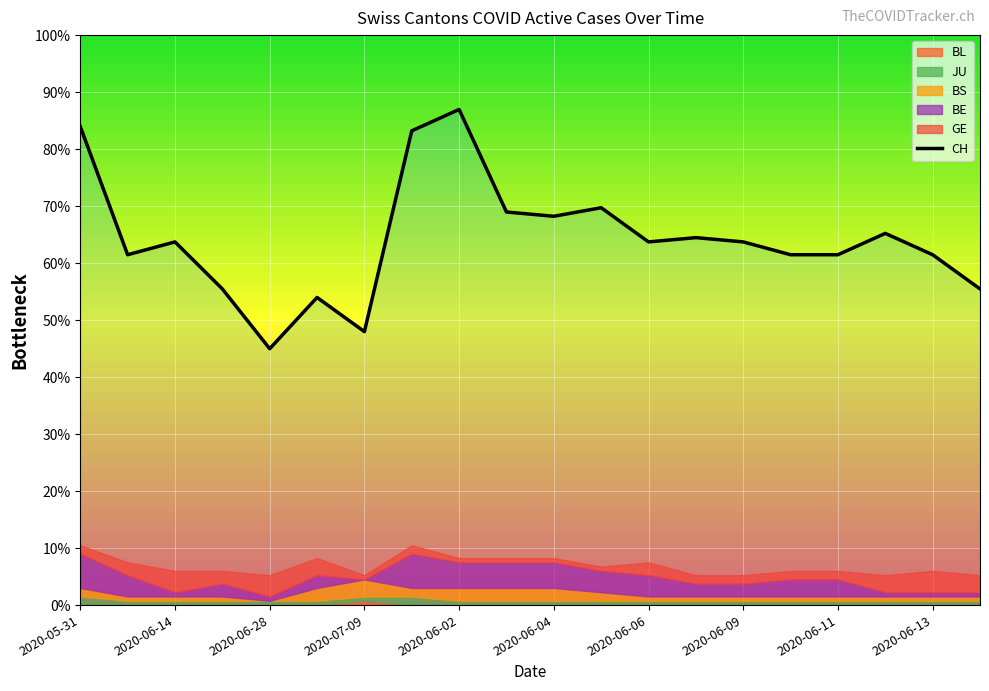

What is the sum of the GE values at 2020-06-05 and 2020-06-06?

4